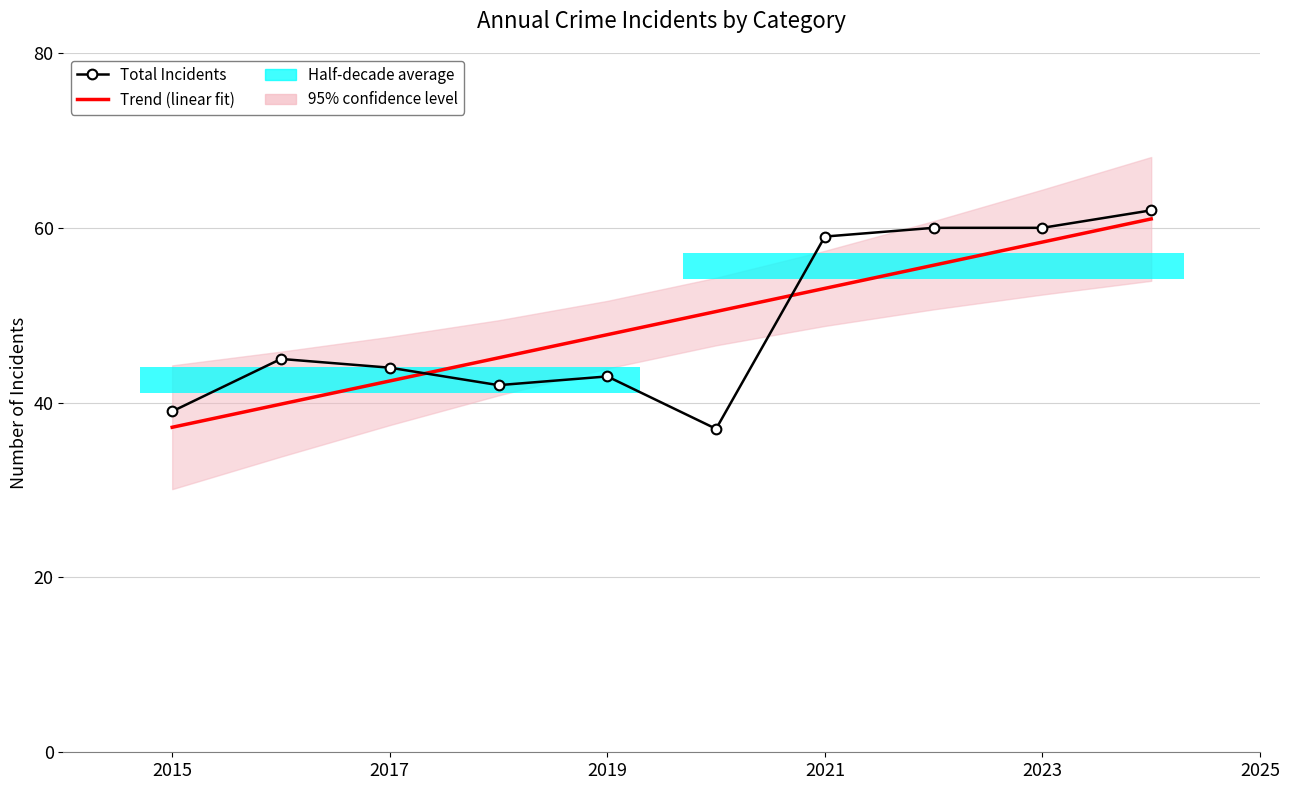

At how many categories does at least one series exceed 43?

9